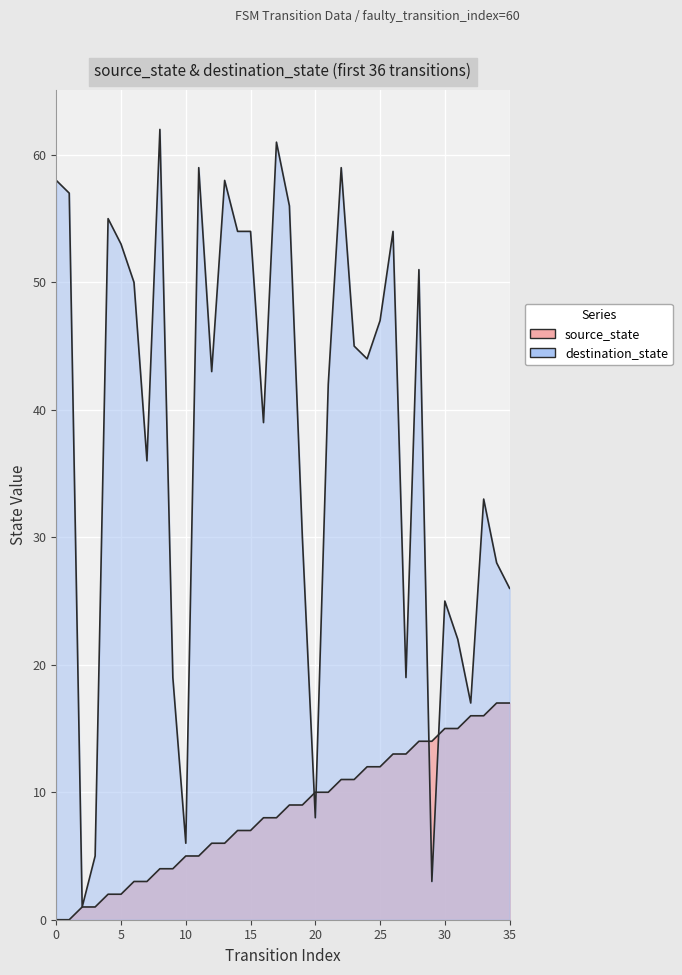

Does the chart display data point markers on the line(s)?

No